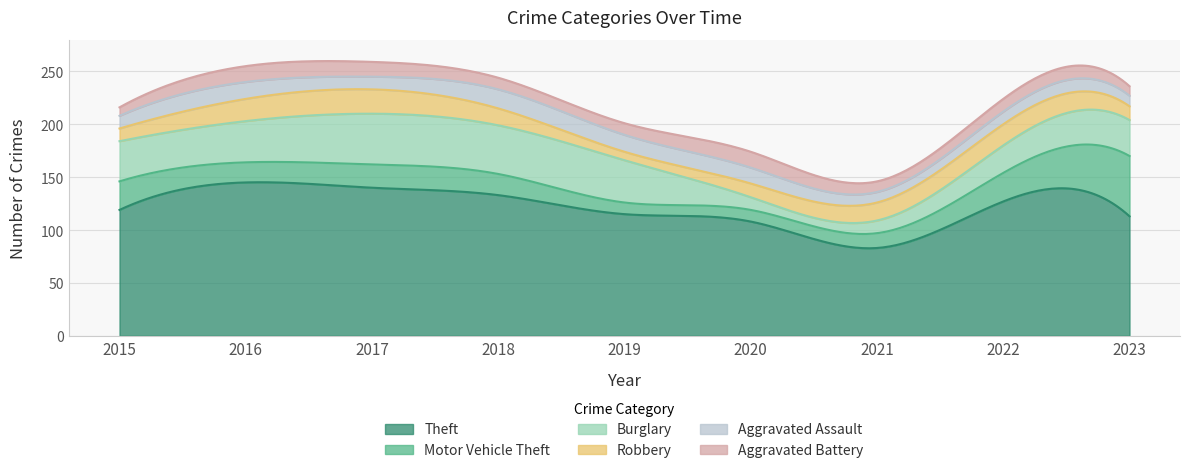

Between which two adjacent categories do Aggravated Battery and Aggravated Assault first intersect?

2016 and 2017